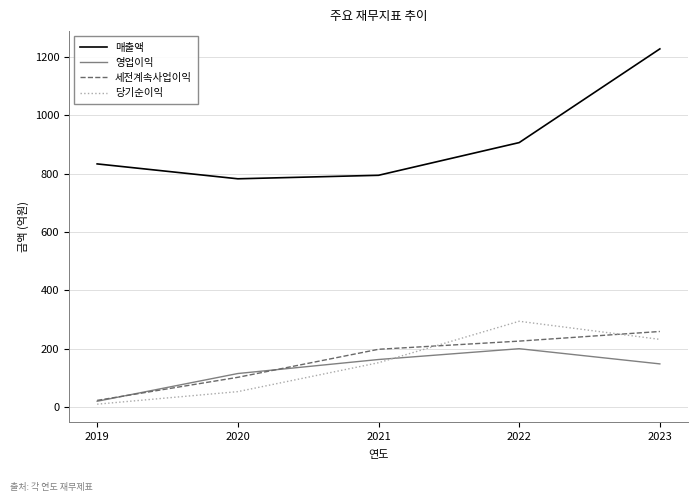

What is the spread (max minus min) of values at 2022?

706